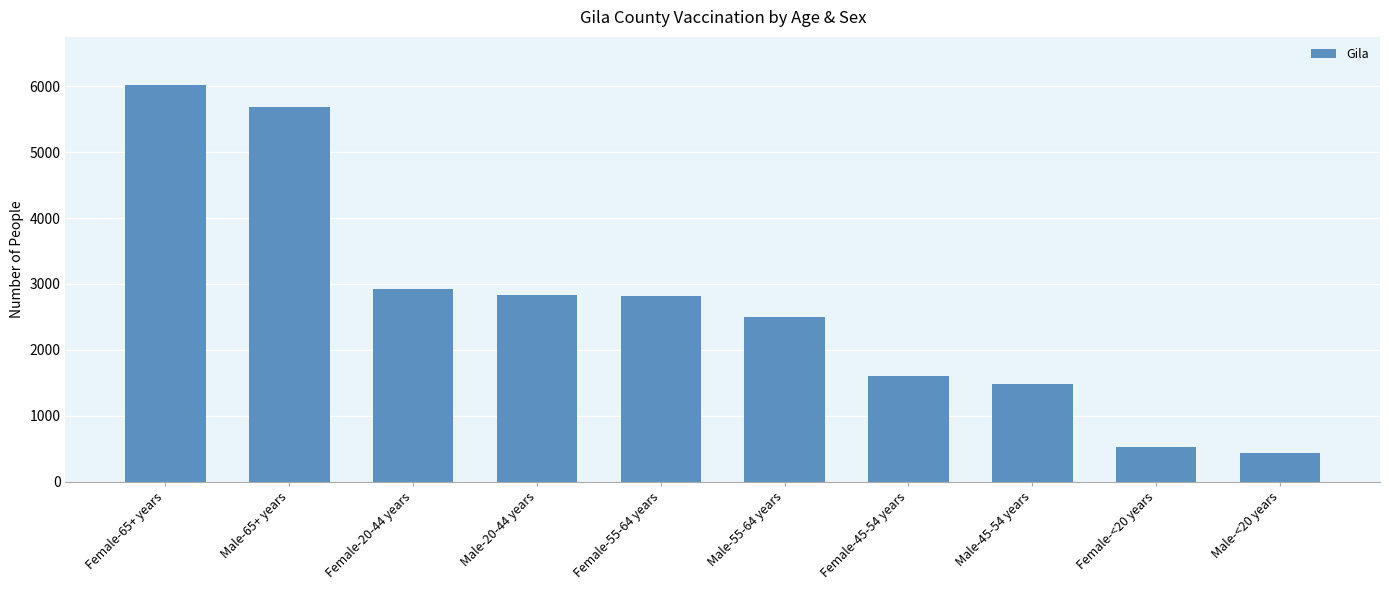

What is the label of the 2nd bar from the right?

Female-<20 years